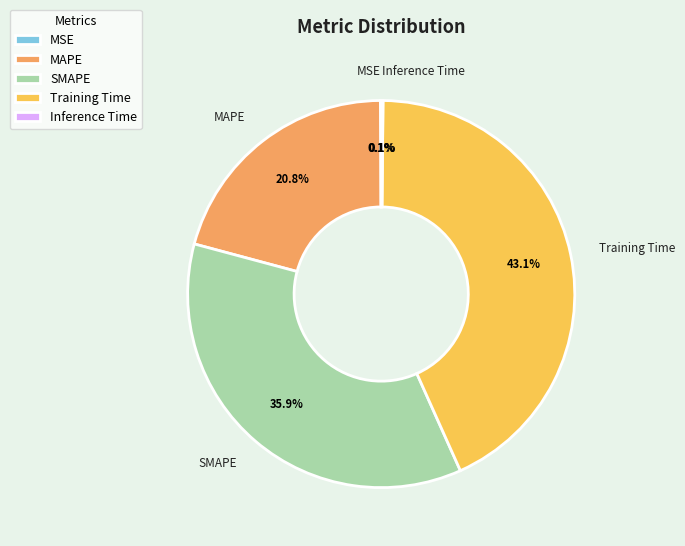

Is it true that Training Time is 43% of the pie?

True